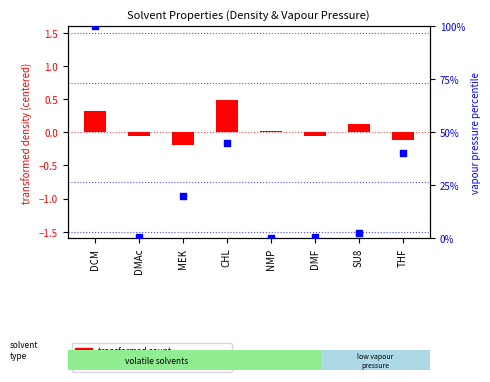

What is the change in value from DCM to THF?

-59.7